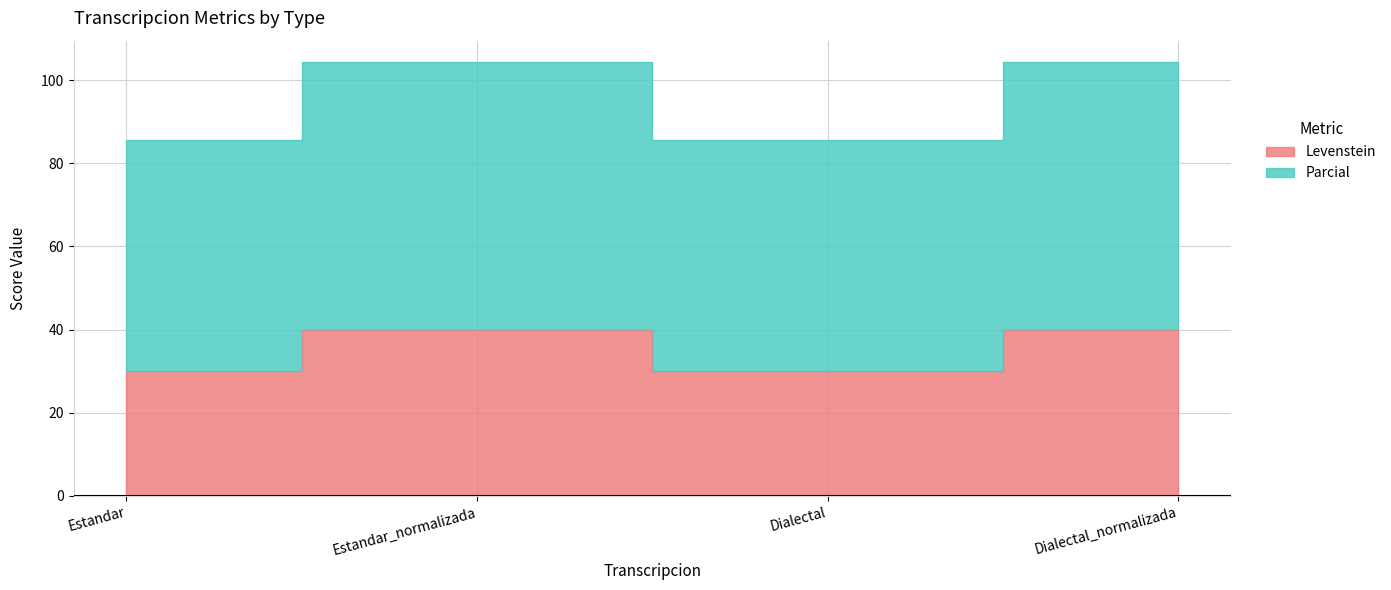

Which has a higher value, Dialectal_normalizada or Estandar?

Dialectal_normalizada